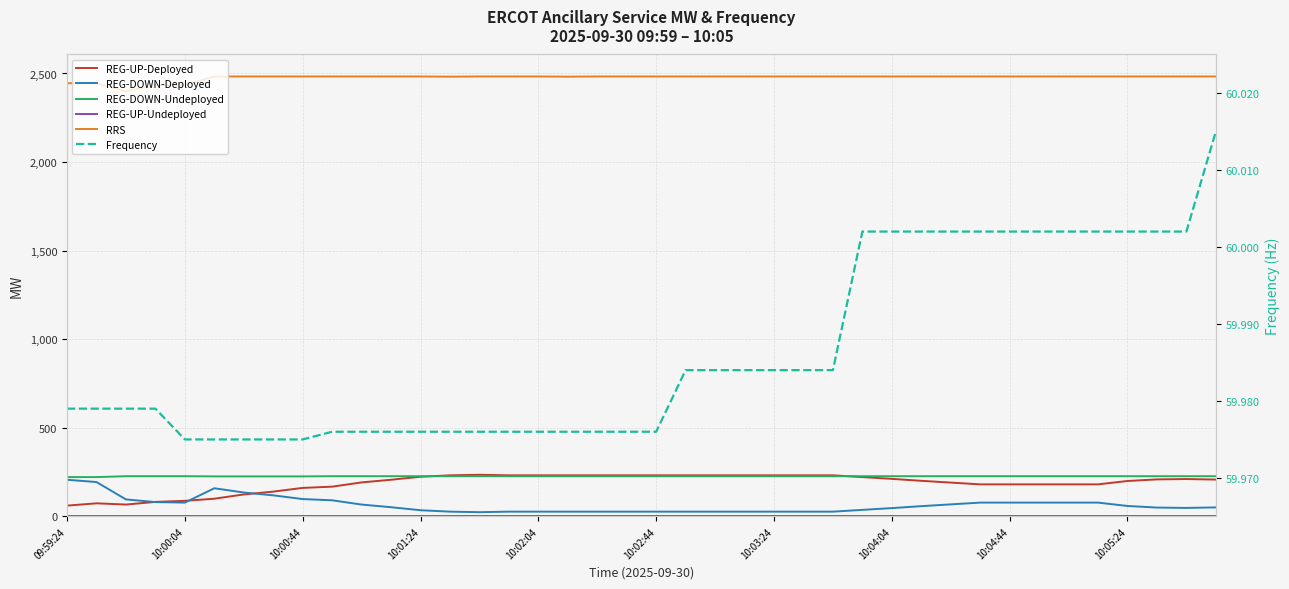

What is the value of the Frequency point at the 7th from the left?

60.0